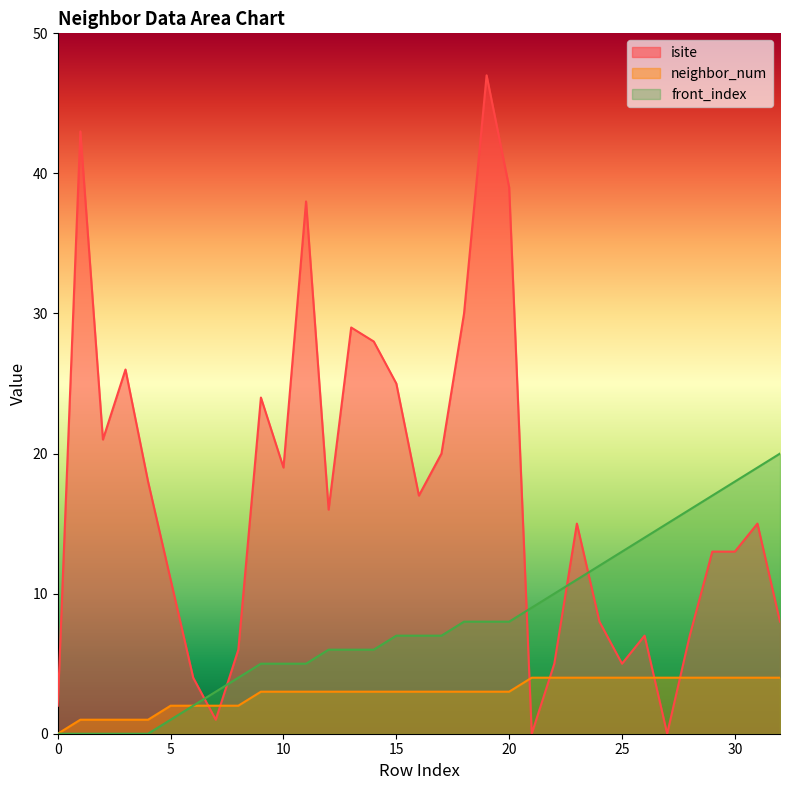

Count the number of categories in the chart.

33